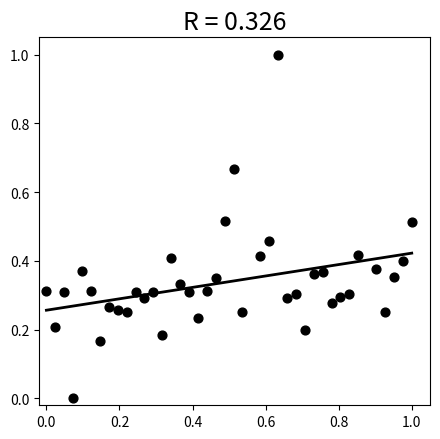

What is the range of Y values (max minus min)?

1.0